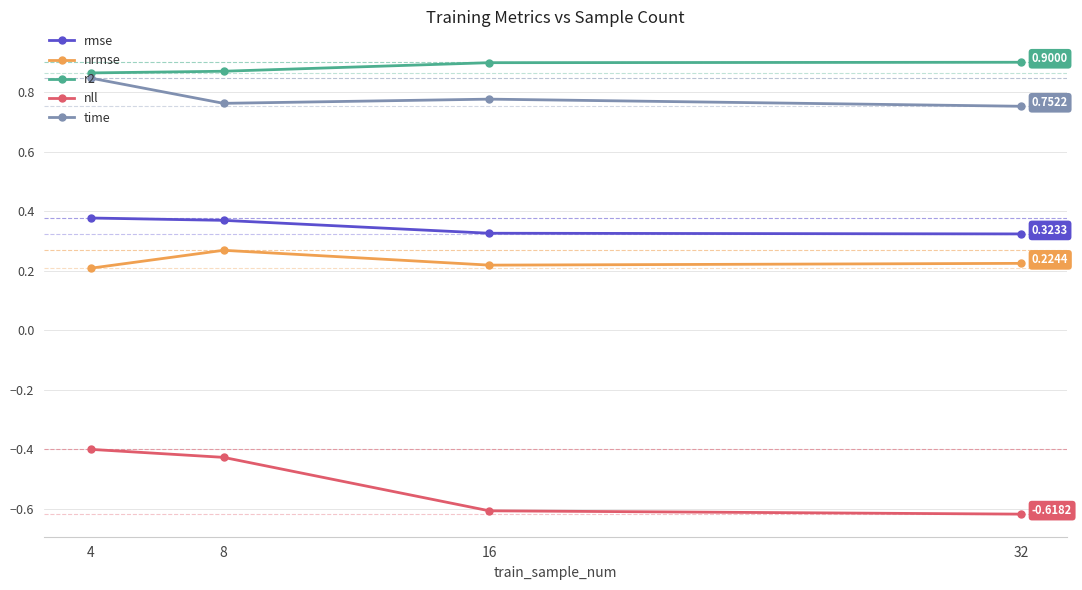

True or false: r2 has more than 1 points higher than both neighbors.

False